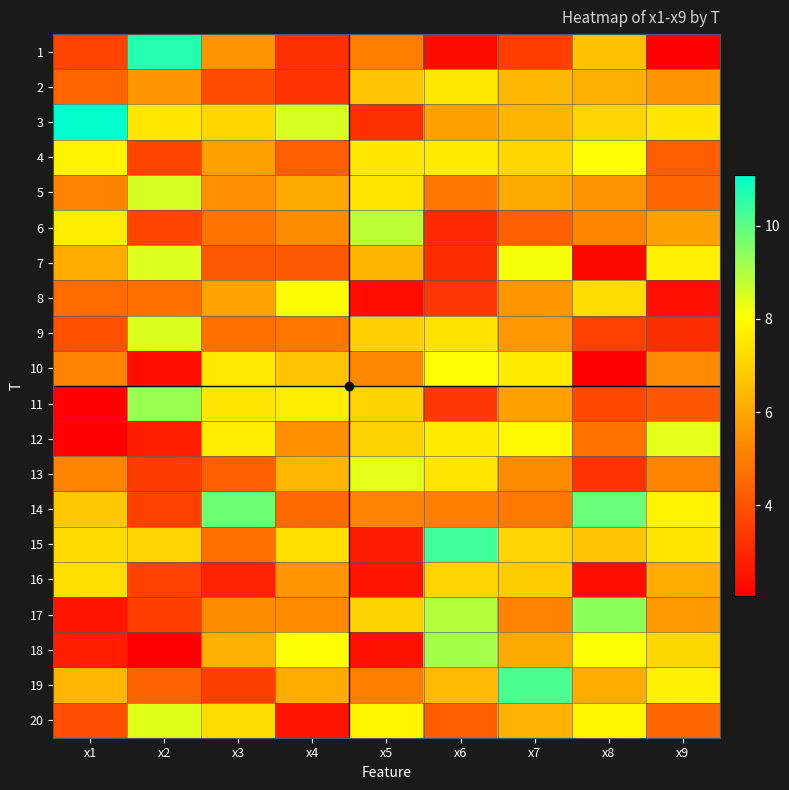

What is the total value across all series at x8?

115.9